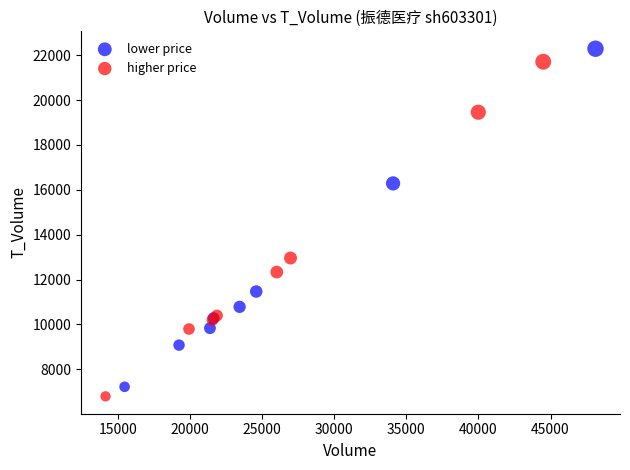

Which series reaches the maximum Y coordinate?

lower price